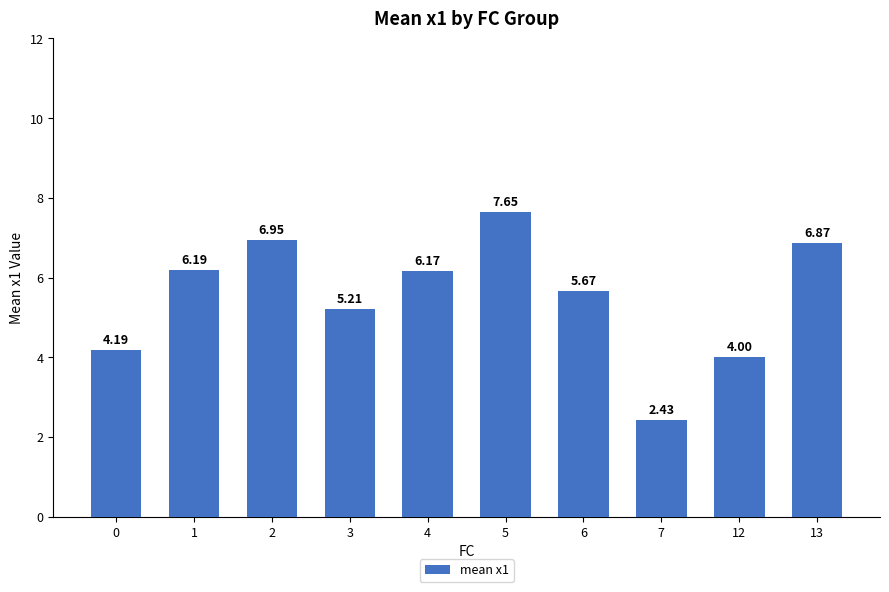

What is the ratio of the value at 2 to the value at 0?

1.7